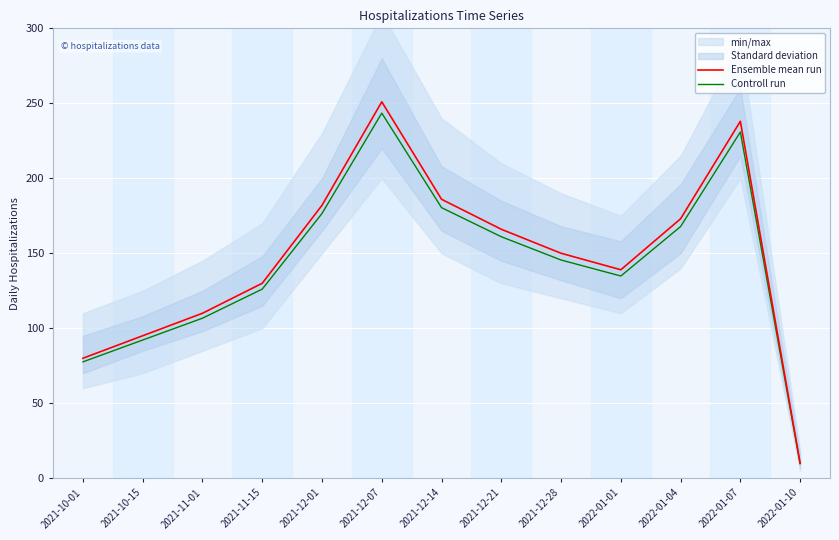

List the series in order of their peak value, highest first.

Ensemble mean run, Controll run